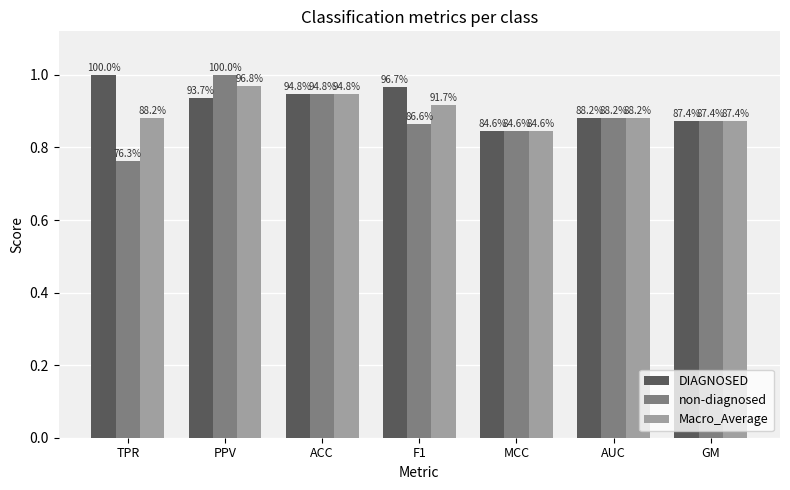

What is the difference between the second highest and second lowest values in the non-diagnosed series?

0.1